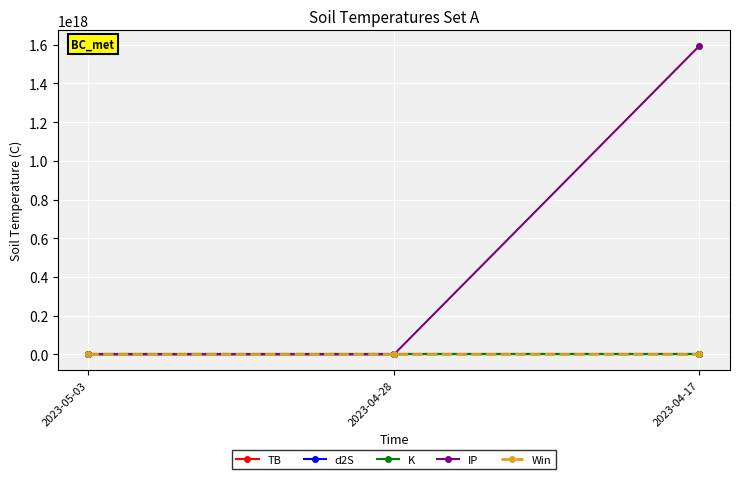

Is it true that K equals 17.0 at 2023-04-28?

True